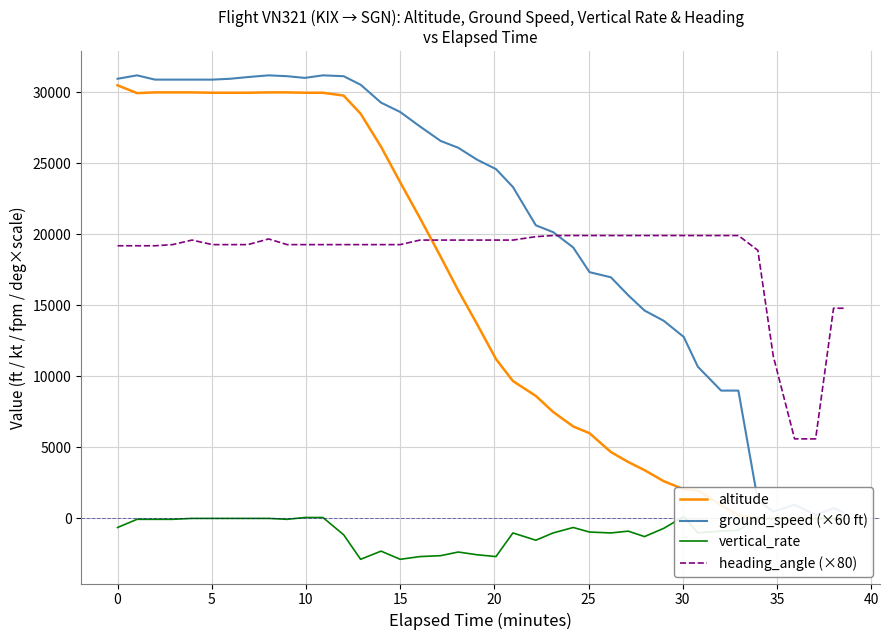

True or false: heading_angle (×80) and vertical_rate cross at least once.

False